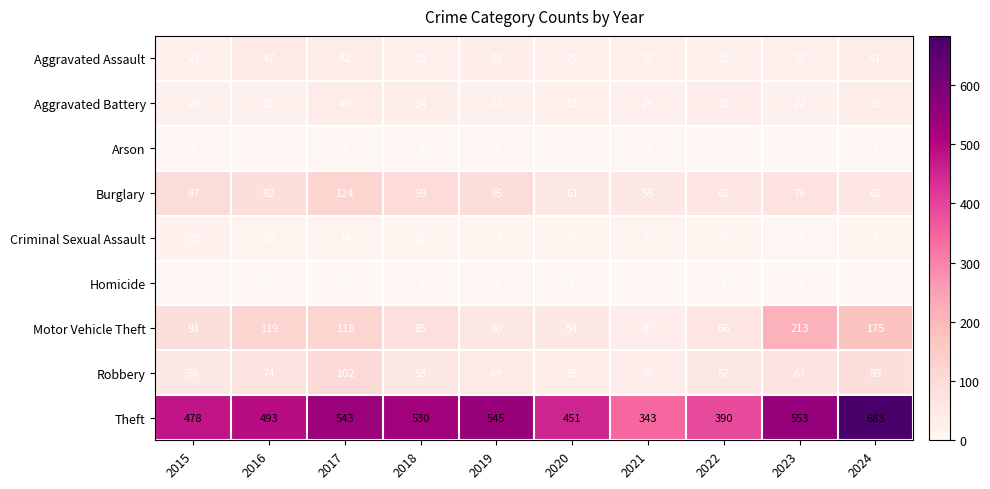

Between 2016 and 2024, which series saw the biggest shift?

Theft